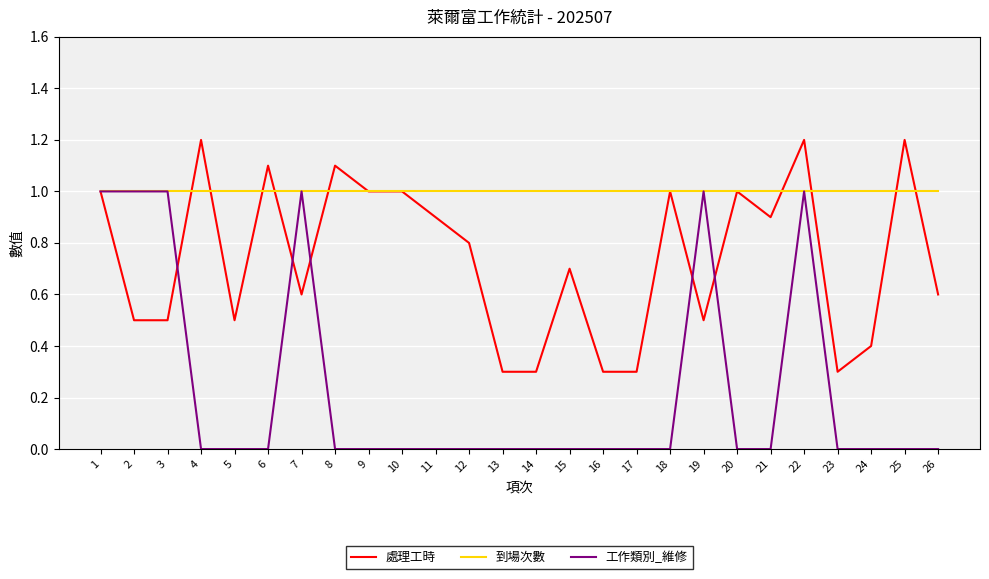

Reading left to right, list all the values displayed in this chart.

處理工時: 1=1.0	2=0.5	3=0.5	4=1.2	5=0.5	6=1.1	7=0.6	8=1.1	9=1.0	10=1.0	11=0.9	12=0.8	13=0.3	14=0.3	15=0.7	16=0.3	17=0.3	18=1.0	19=0.5	20=1.0	21=0.9	22=1.2	23=0.3	24=0.4	25=1.2	26=0.6
到場次數: 1=1.0	2=1.0	3=1.0	4=1.0	5=1.0	6=1.0	7=1.0	8=1.0	9=1.0	10=1.0	11=1.0	12=1.0	13=1.0	14=1.0	15=1.0	16=1.0	17=1.0	18=1.0	19=1.0	20=1.0	21=1.0	22=1.0	23=1.0	24=1.0	25=1.0	26=1.0
工作類別_維修: 1=1.0	2=1.0	3=1.0	4=0.0	5=0.0	6=0.0	7=1.0	8=0.0	9=0.0	10=0.0	11=0.0	12=0.0	13=0.0	14=0.0	15=0.0	16=0.0	17=0.0	18=0.0	19=1.0	20=0.0	21=0.0	22=1.0	23=0.0	24=0.0	25=0.0	26=0.0